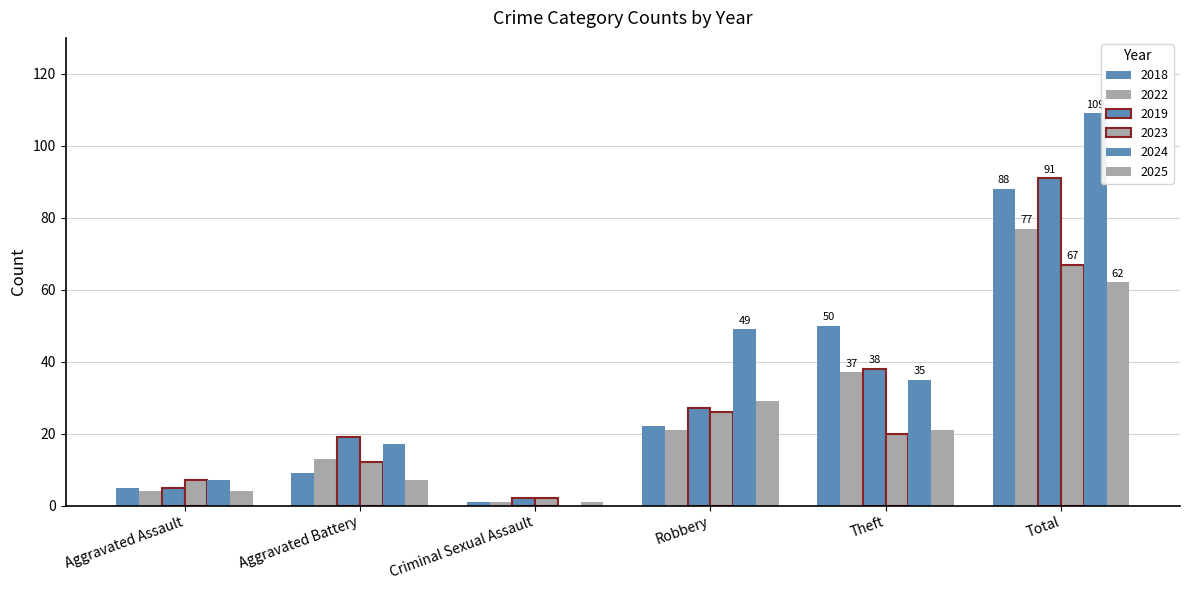

What is the lowest value of the 2023 series?

2